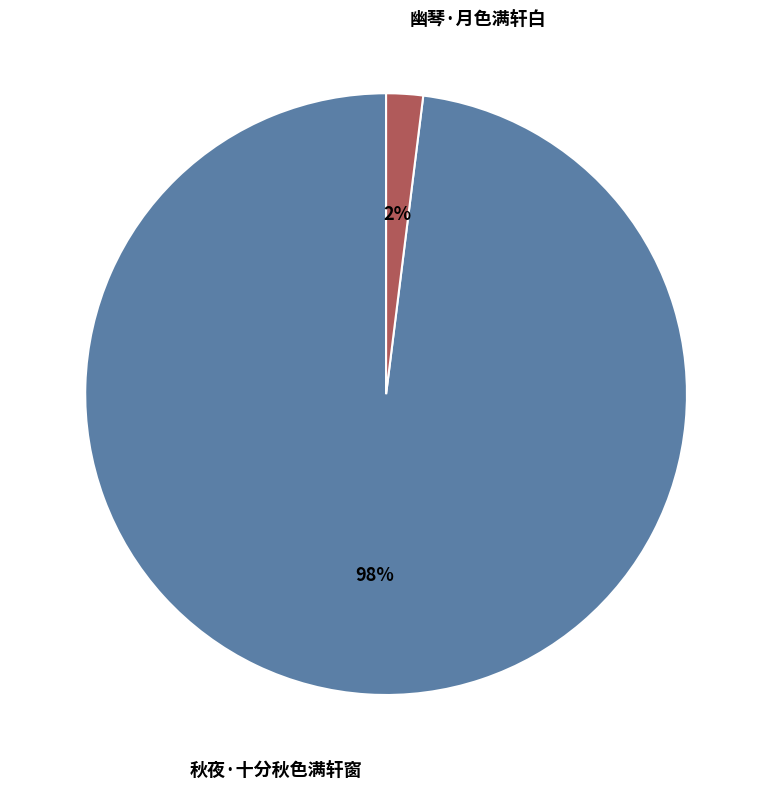

Rank the categories by value from lowest to highest.

幽琴·月色满轩白, 秋夜·十分秋色满轩窗